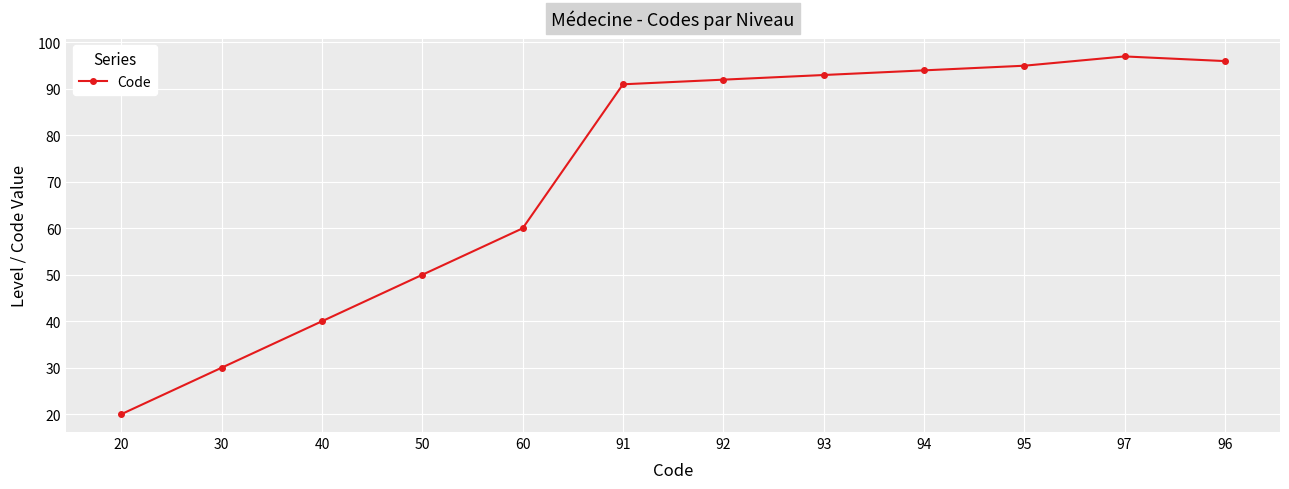

What is the label of the 5th point from the right?

93